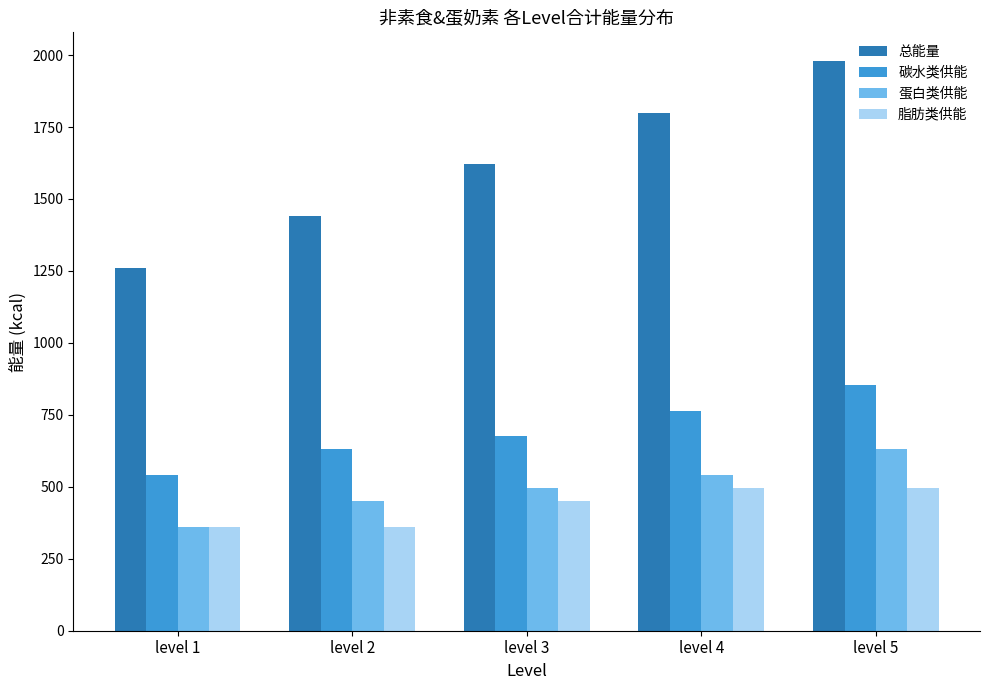

True or false: 碳水类供能 has a value of 765 at level 4.

True